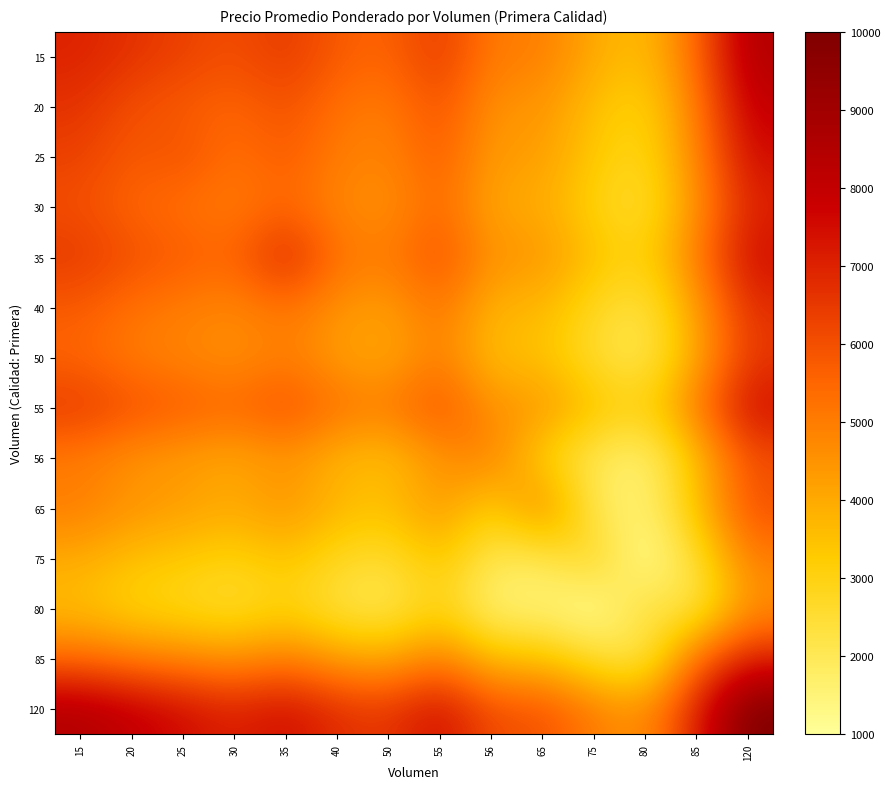

What is the maximum value shown in the chart?

10000